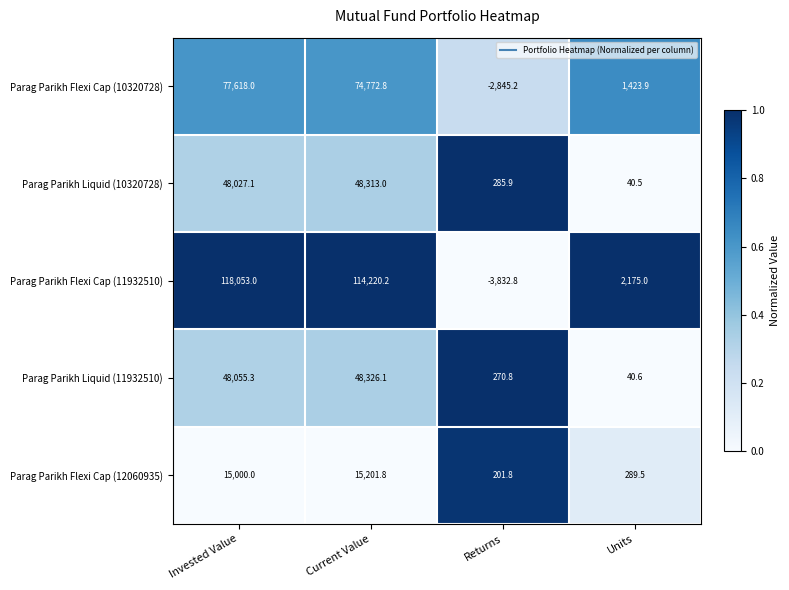

Reading left to right, transcribe all the data shown in this chart.

Parag Parikh Flexi Cap (10320728): 77618.0	74772.8	-2845.2	1423.9
Parag Parikh Liquid (10320728): 48027.1	48313.0	285.9	40.5
Parag Parikh Flexi Cap (11932510): 118053.0	114220.2	-3832.8	2175.0
Parag Parikh Liquid (11932510): 48055.3	48326.1	270.8	40.6
Parag Parikh Flexi Cap (12060935): 15000.0	15201.8	201.8	289.5